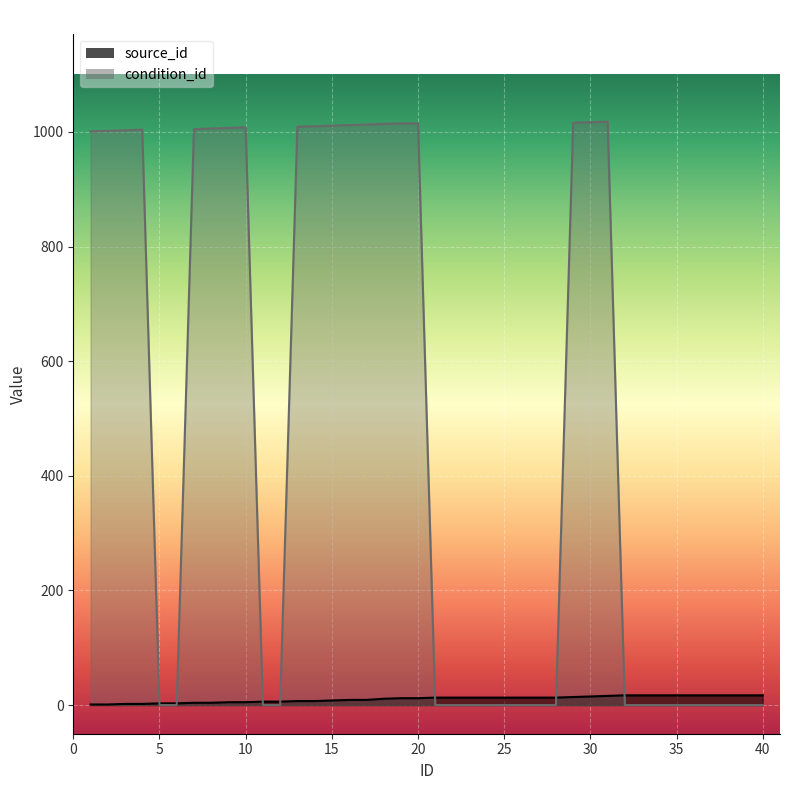

How many values in the condition_id series exceed 0?

19